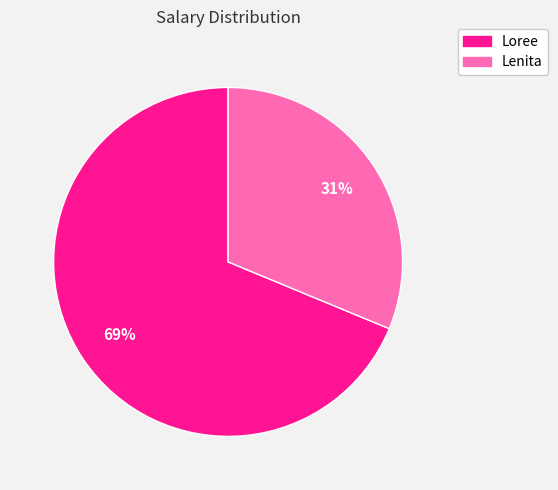

Is Lenita the majority of the pie?

No